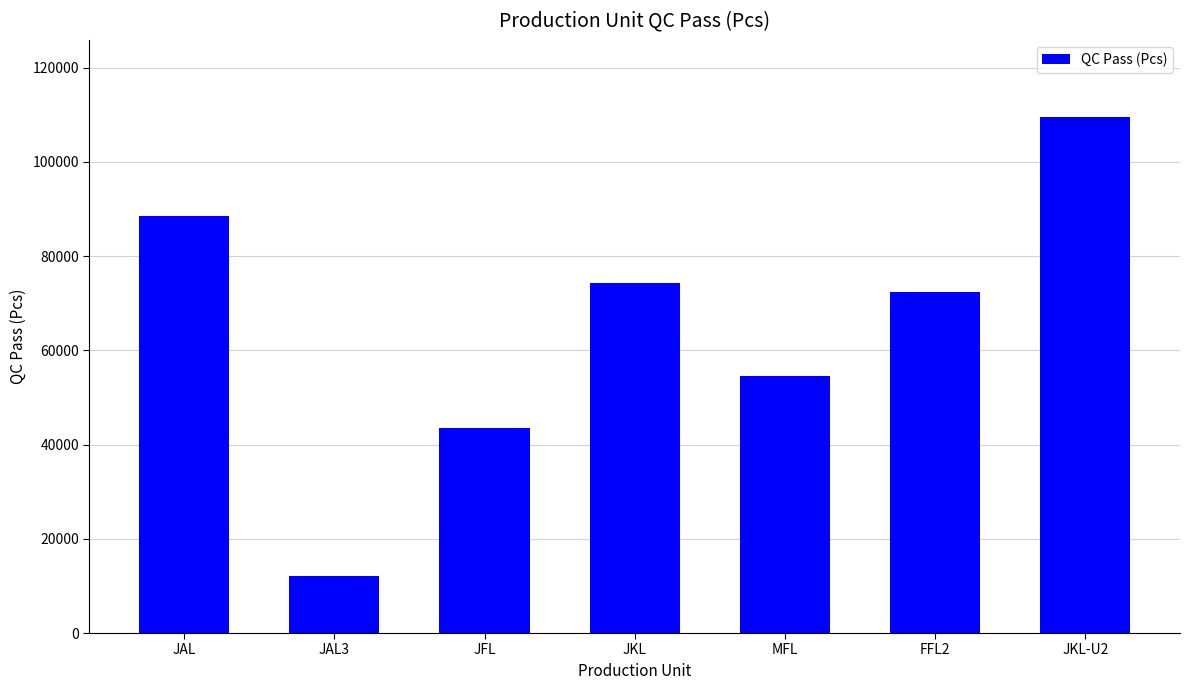

At which label is the value closest to 60807?

MFL